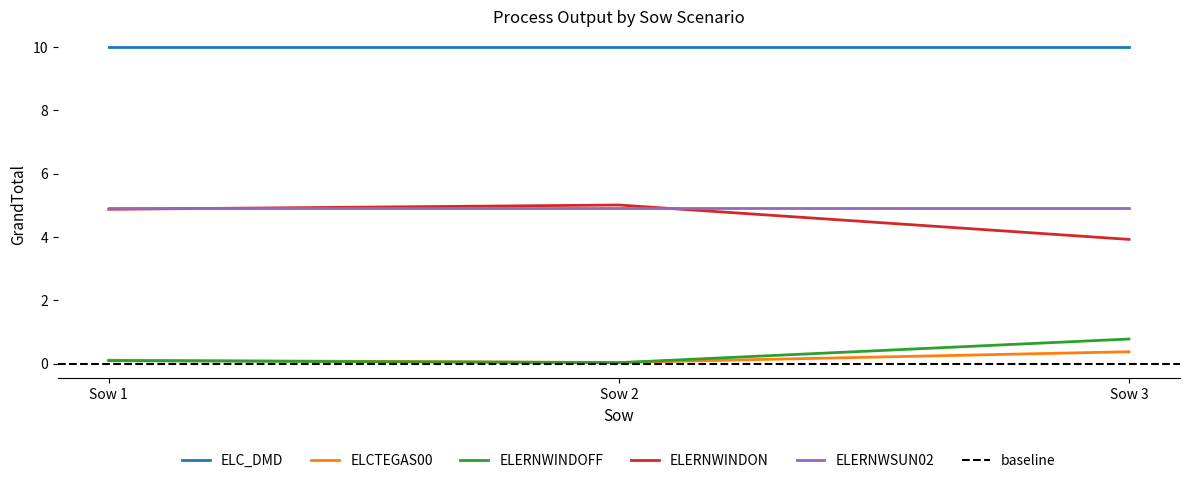

The value of ELERNWINDOFF at Sow 3 is 0.8. True or false?

True